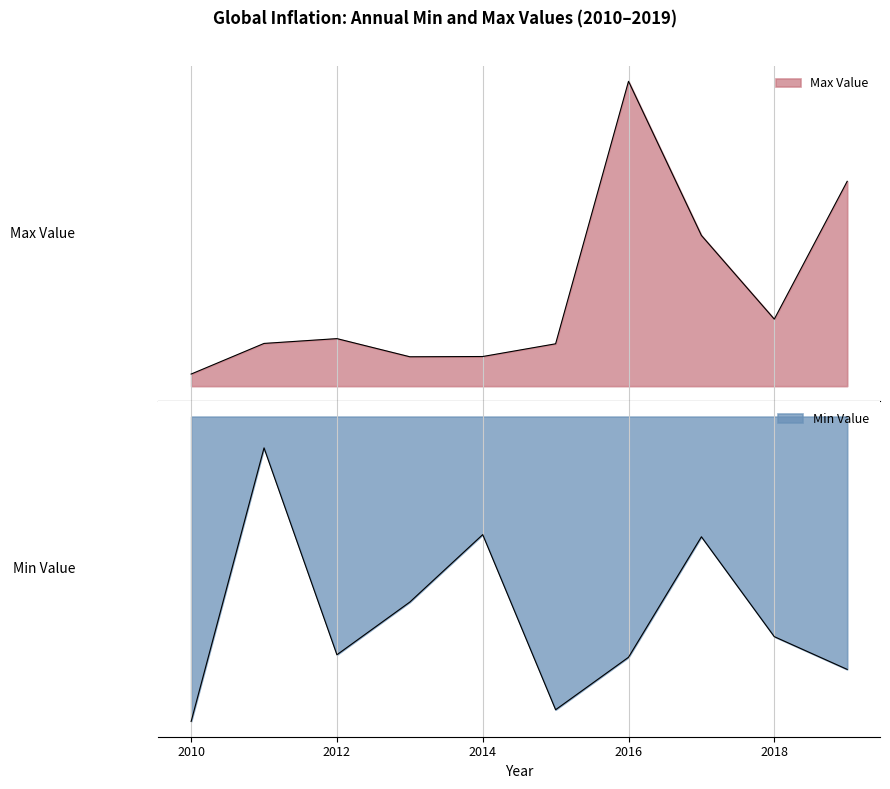

What is the value of the Min Value point at the 8th from the left?

-1.5